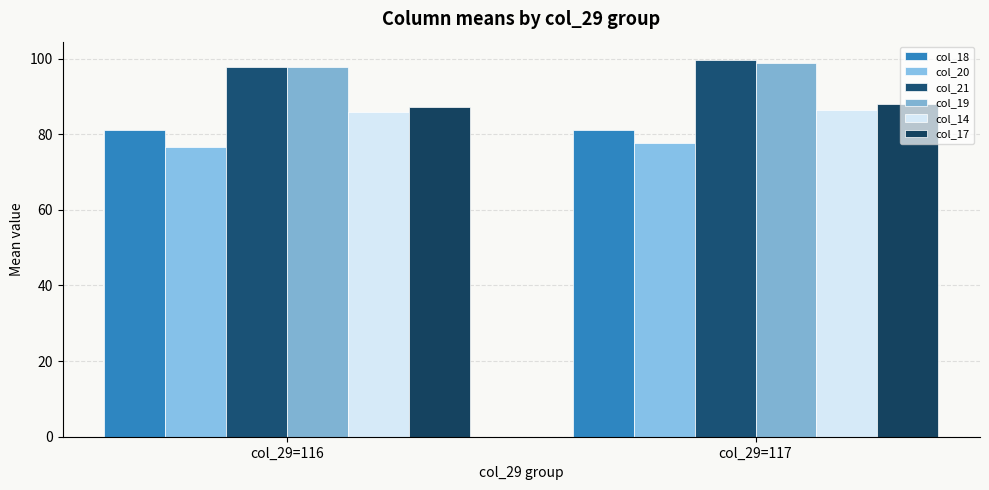

How many col_17 values are between 87 and 88?

1